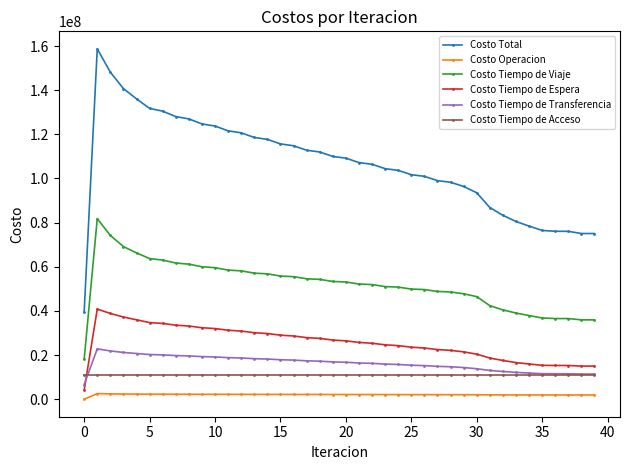

How many data points does each series have?

40